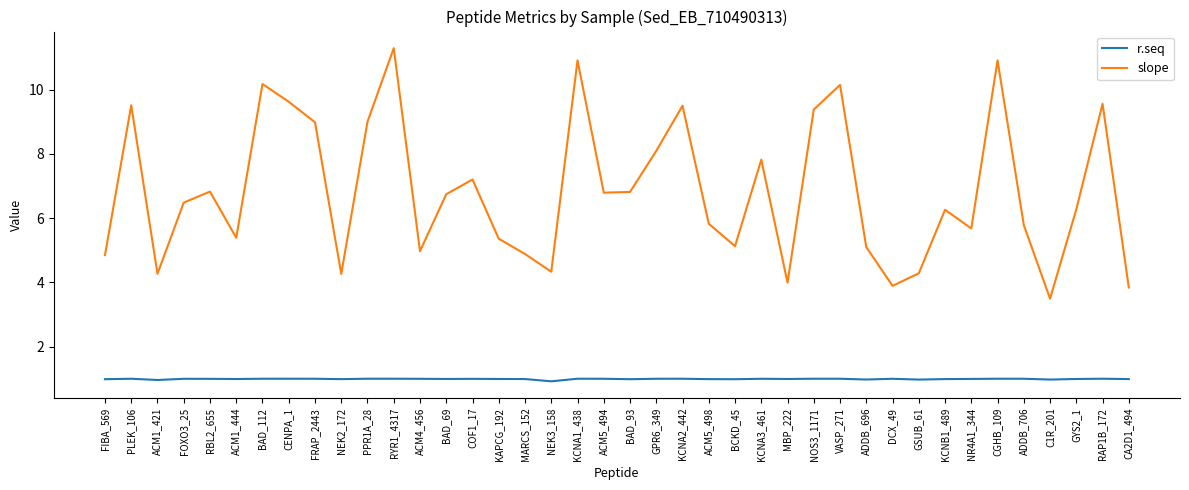

Where does the slope series first go above 6?

PLEK_106